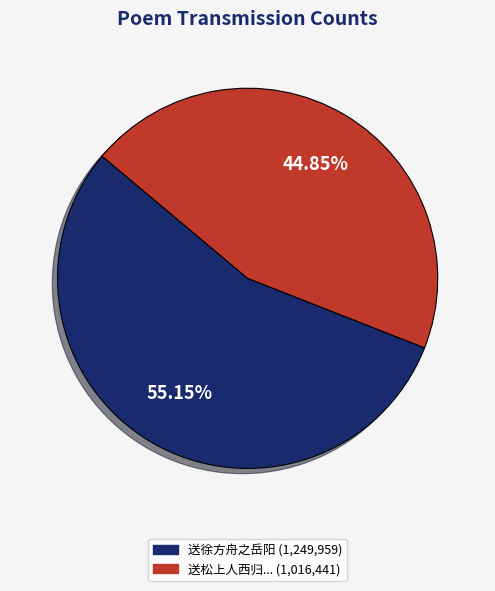

Is there any slice that represents more than half of the pie?

Yes